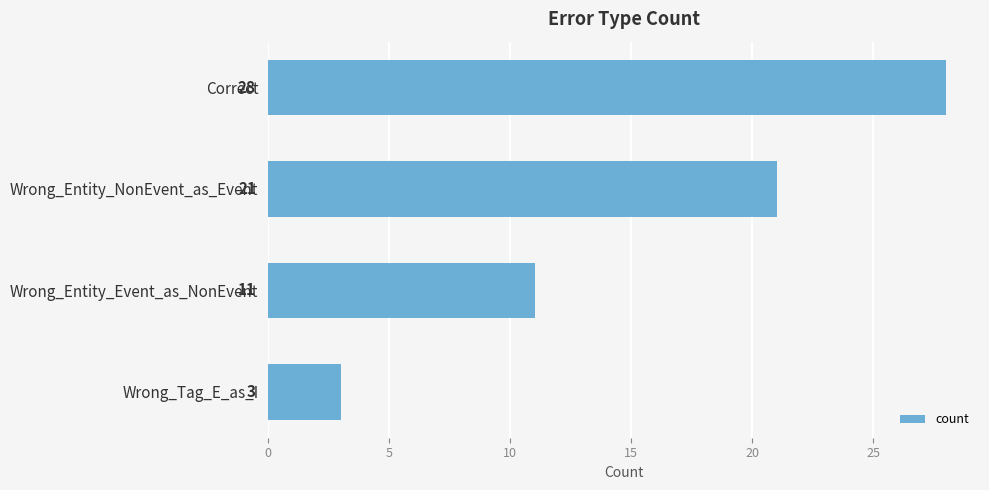

List the labels in order of value, smallest first.

Wrong_Tag_E_as_I, Wrong_Entity_Event_as_NonEvent, Wrong_Entity_NonEvent_as_Event, Correct